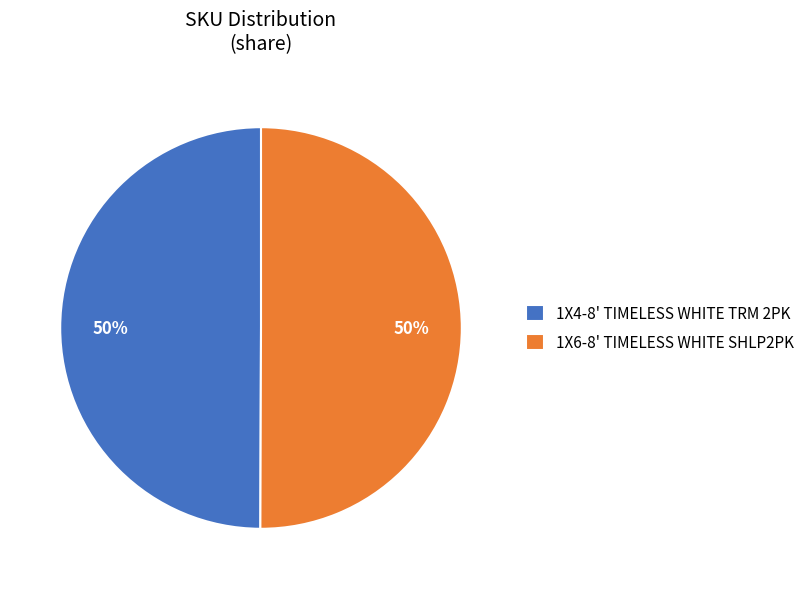

To the nearest percent, what percentage of the pie is 1X6-8' TIMELESS WHITE SHLP2PK?

50%